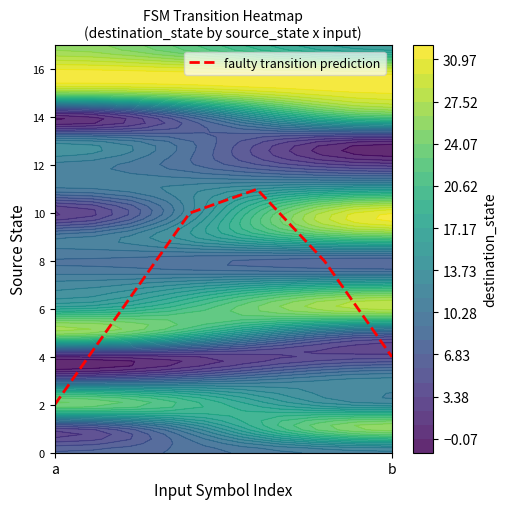

What is the sum of all values?

41.0